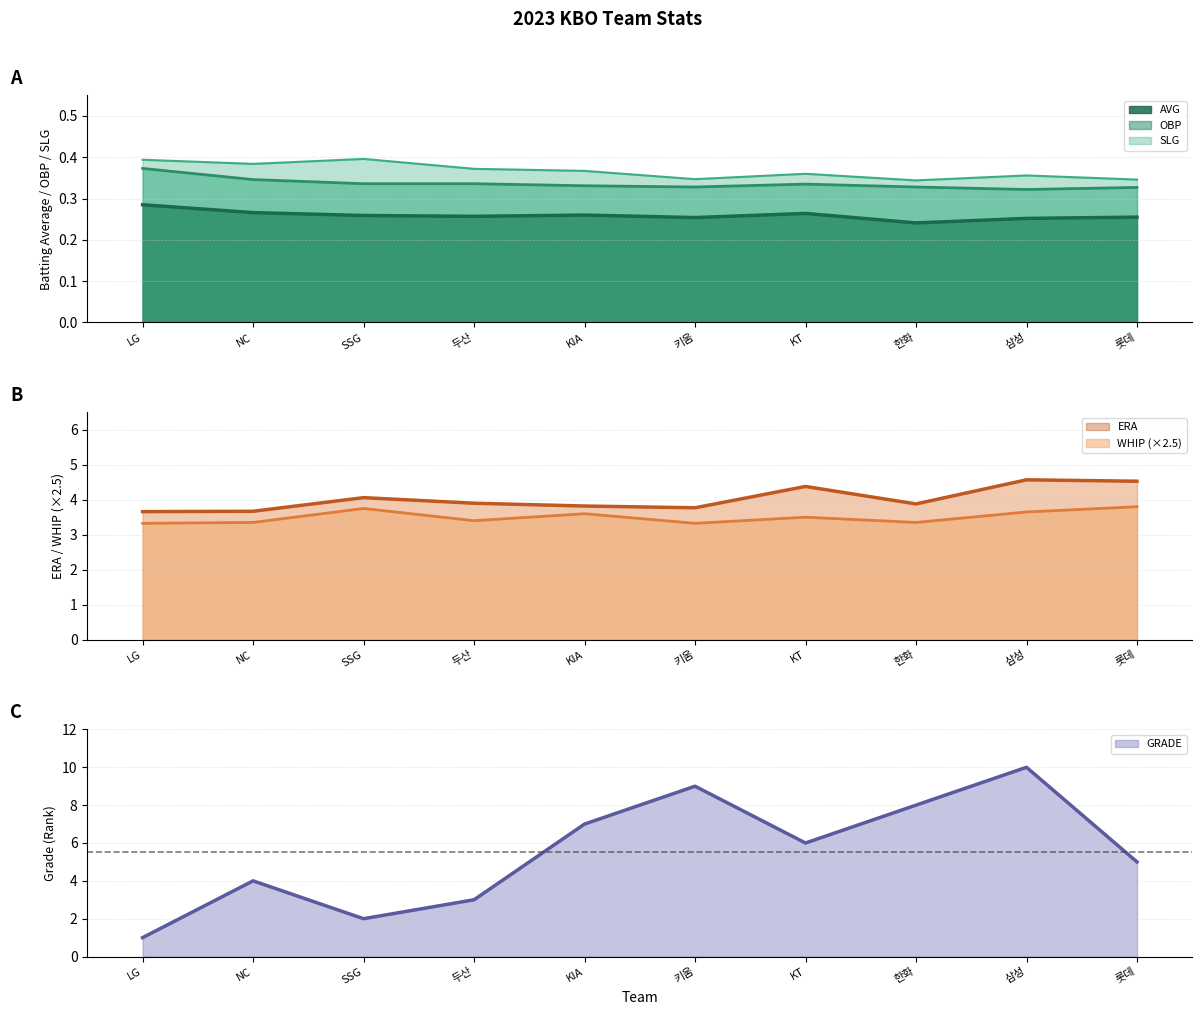

Count the AVG values in the range 0 to 1.

10